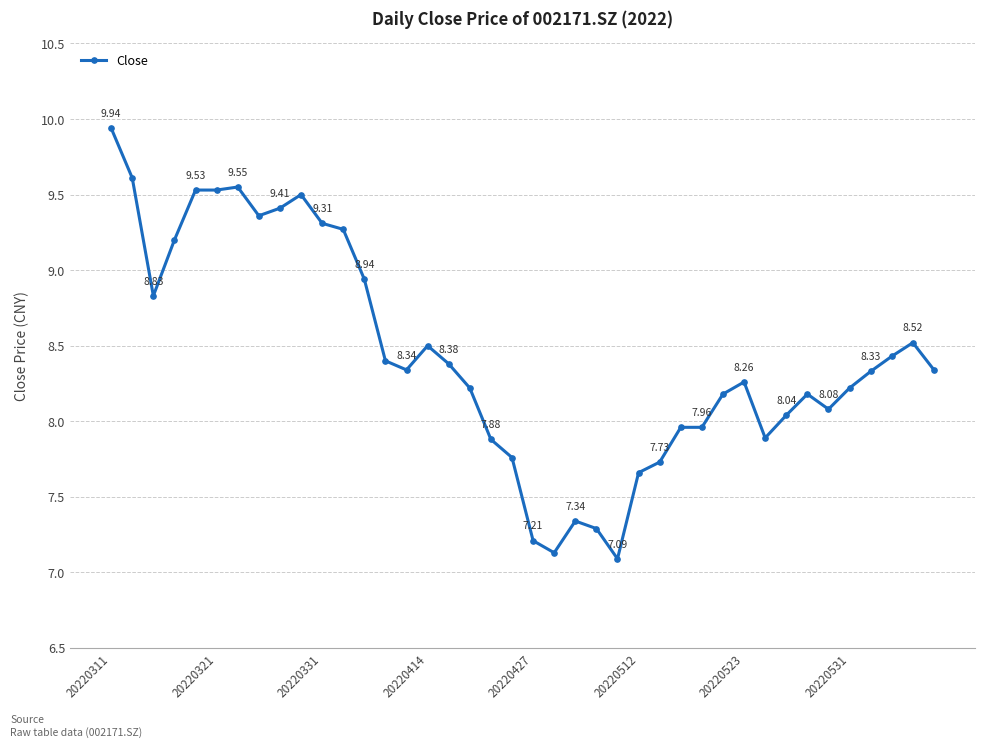

True or false: the data has more than 0 interior local peaks.

True